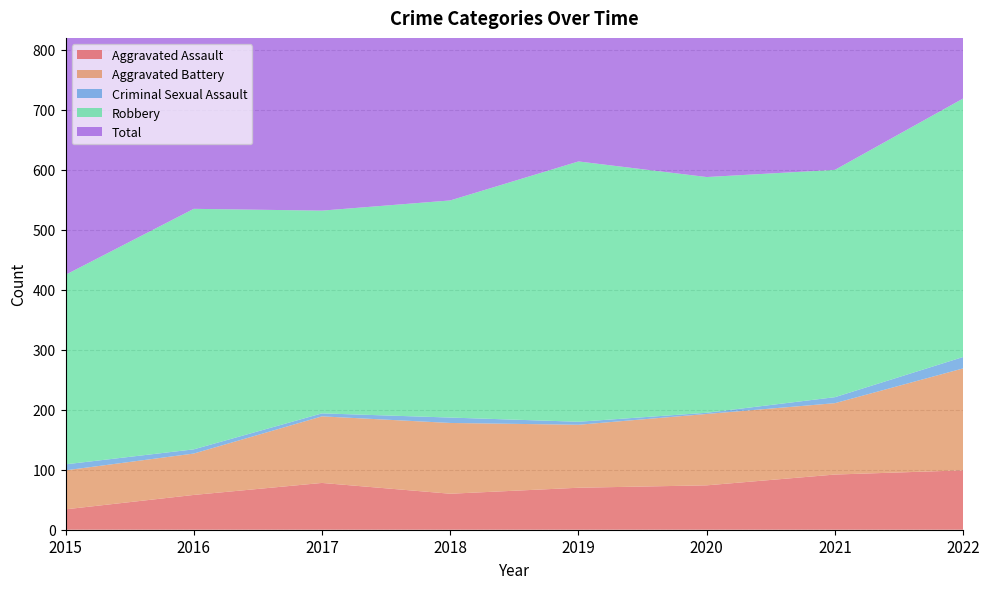

Reading left to right, list all the values displayed in this chart.

Aggravated Assault: 34	58	78	60	70	74	92	99
Aggravated Battery: 65	69	111	118	105	119	119	170
Criminal Sexual Assault: 10	7	5	9	5	2	10	19
Robbery: 316	401	338	362	434	393	379	431
Total: 425	536	533	550	615	590	604	723